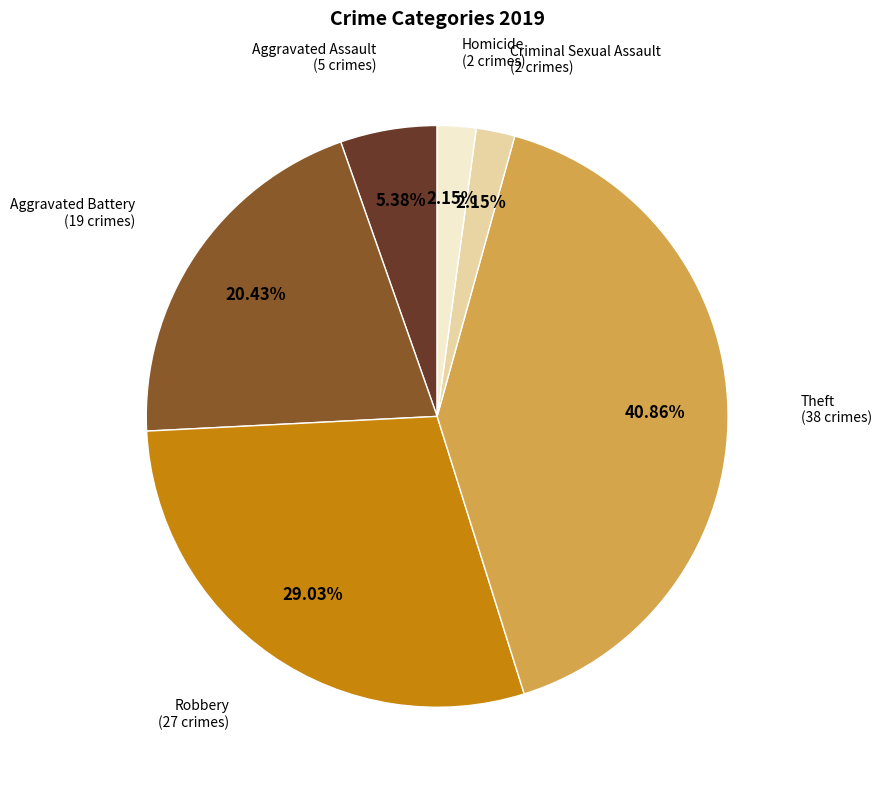

To the nearest percent, what is the difference between the largest and smallest slice percentages?

39%